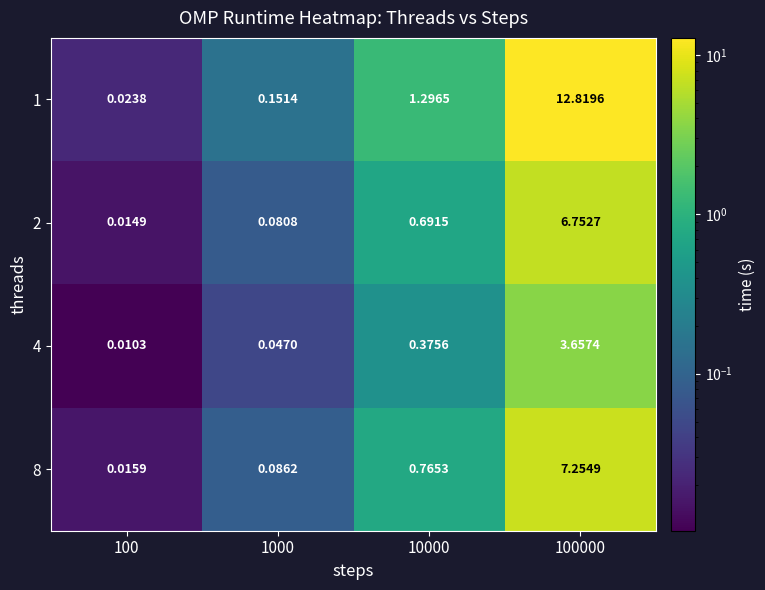

Is the value of 2 at 100 greater than the value of 4 at 100000?

No